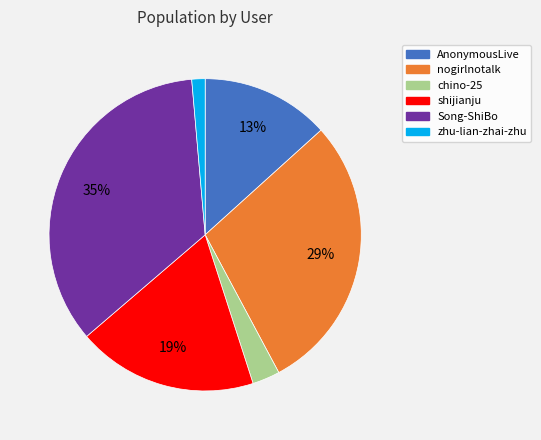

What percentage is the Song-ShiBo slice, to the nearest percent?

35%